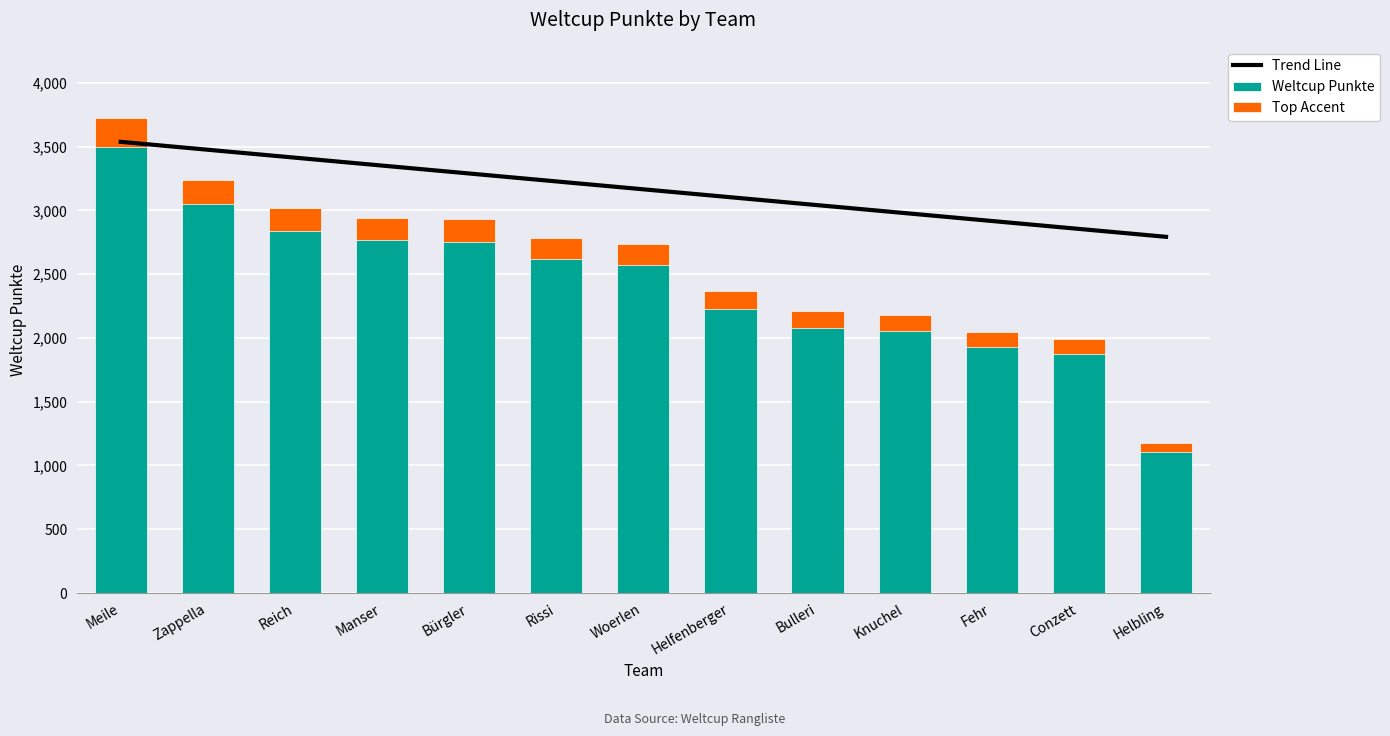

Between Woerlen and Fehr, which series saw the biggest shift?

Weltcup Punkte